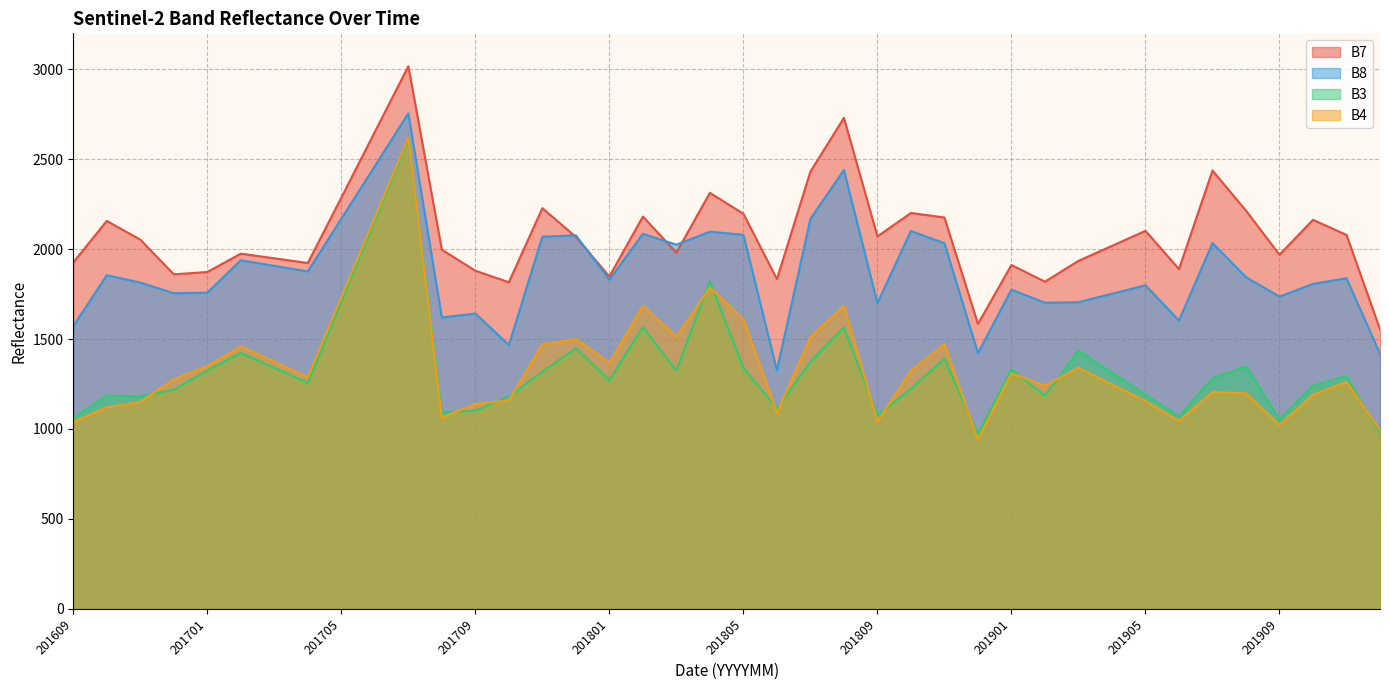

Which has a higher value, 201707 or 201708?

201707